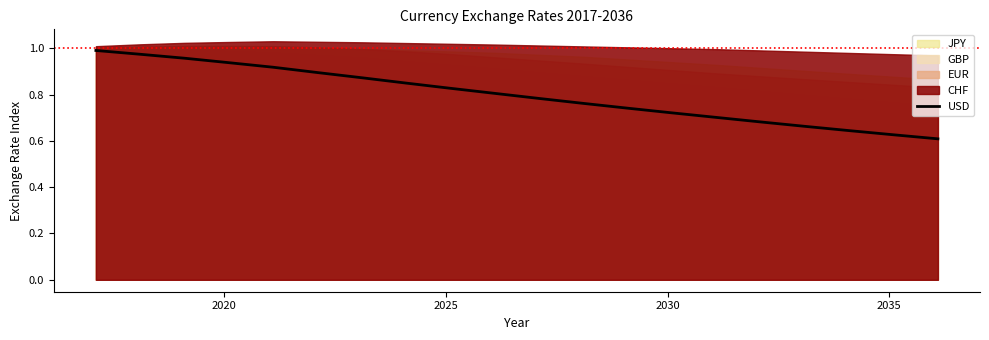

What is the value of the 3rd point from the left?

1.0